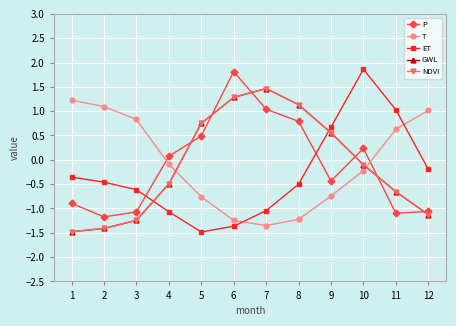

List the labels in order of ET value, smallest first.

5, 6, 4, 7, 3, 8, 2, 1, 12, 9, 11, 10